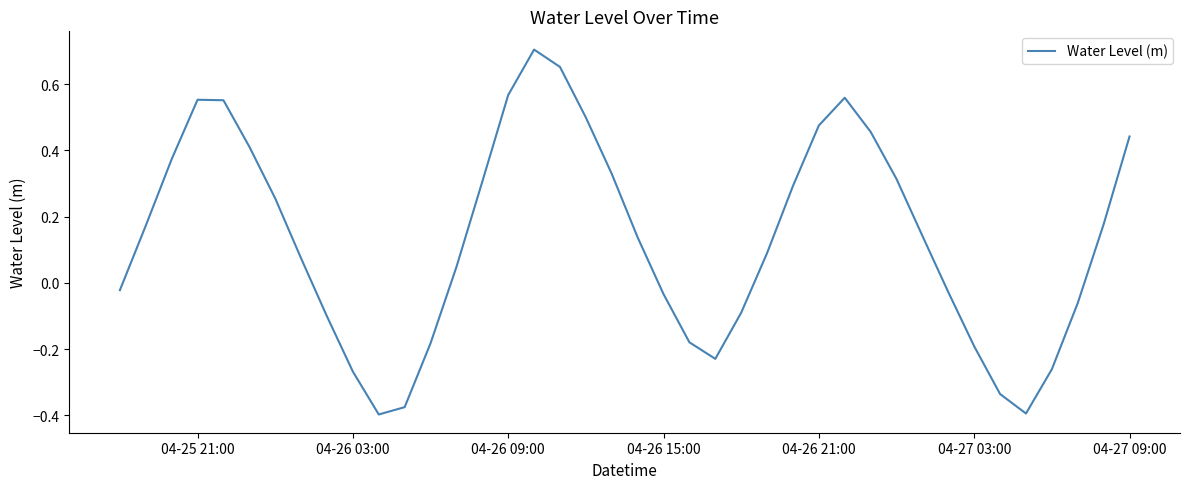

What is the difference between the maximum and minimum values?

1.1